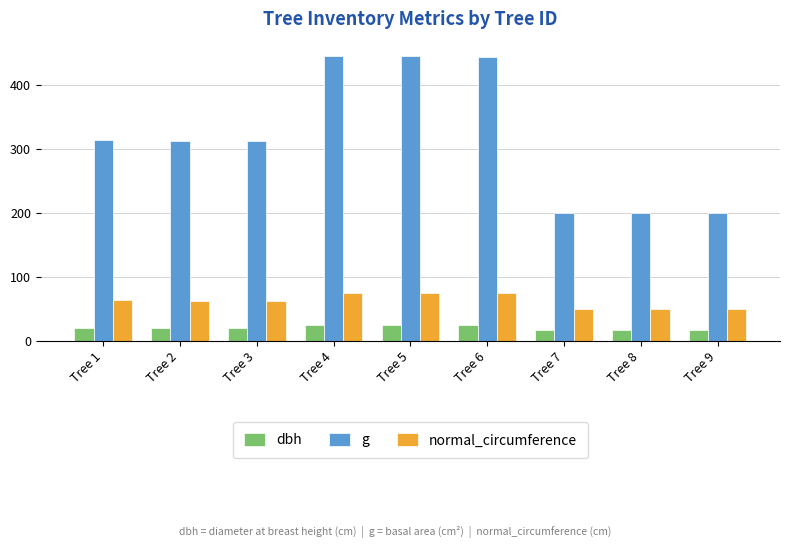

What is the approximate value of dbh at Tree 6?

23.8